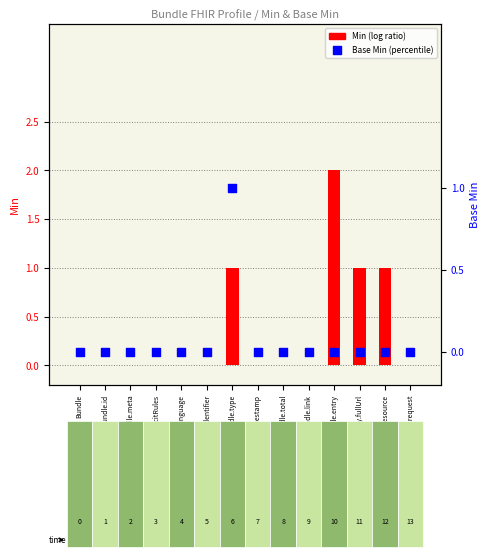

At which category is the sum across all series the highest?

Bundle.type